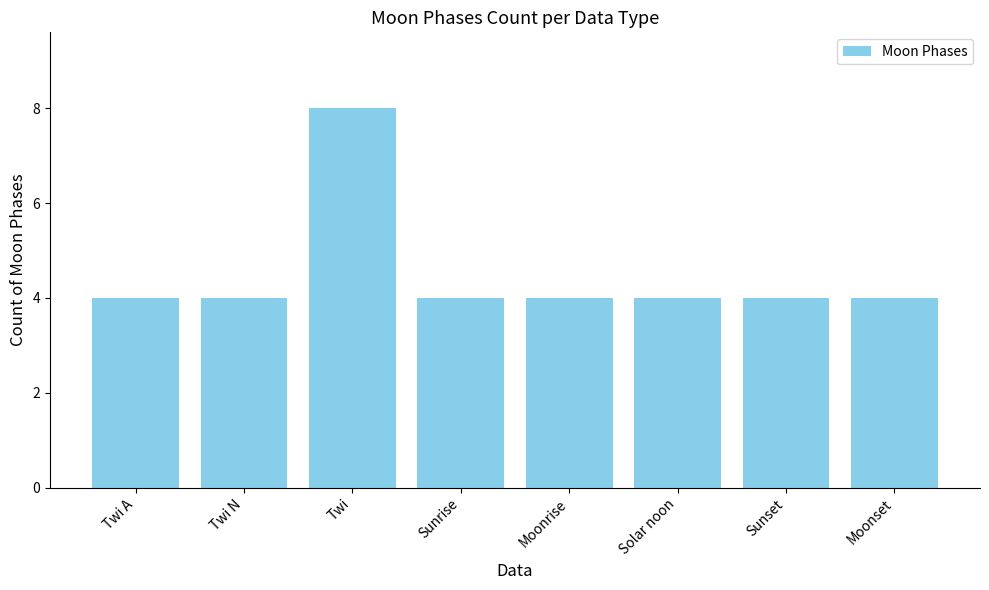

What is the ratio of the value at Twi to the value at Moonrise?

2.0